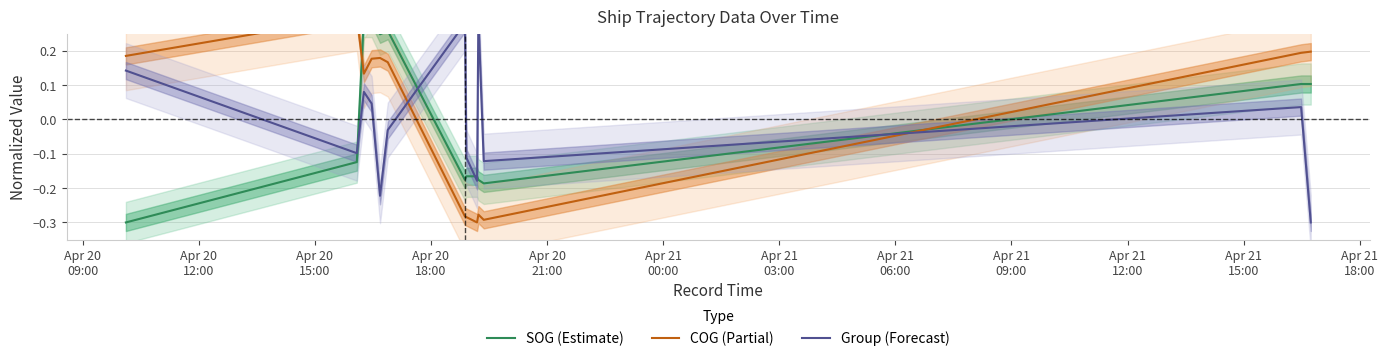

Is the value of Group (Forecast) at Apr 20
21:00 greater than the value of COG (Partial) at 12?

No